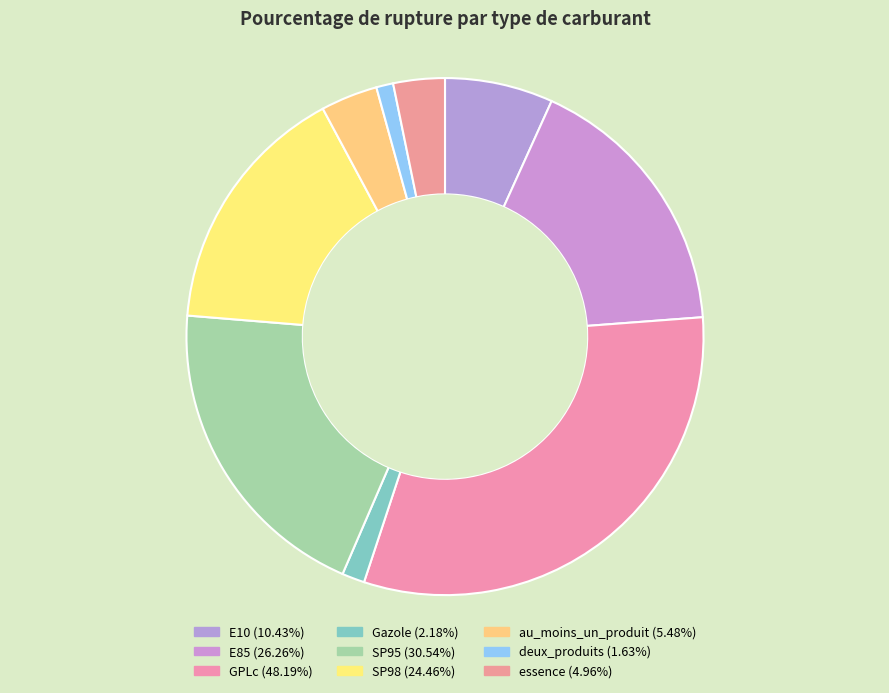

Which category has the biggest portion of the pie?

GPLc